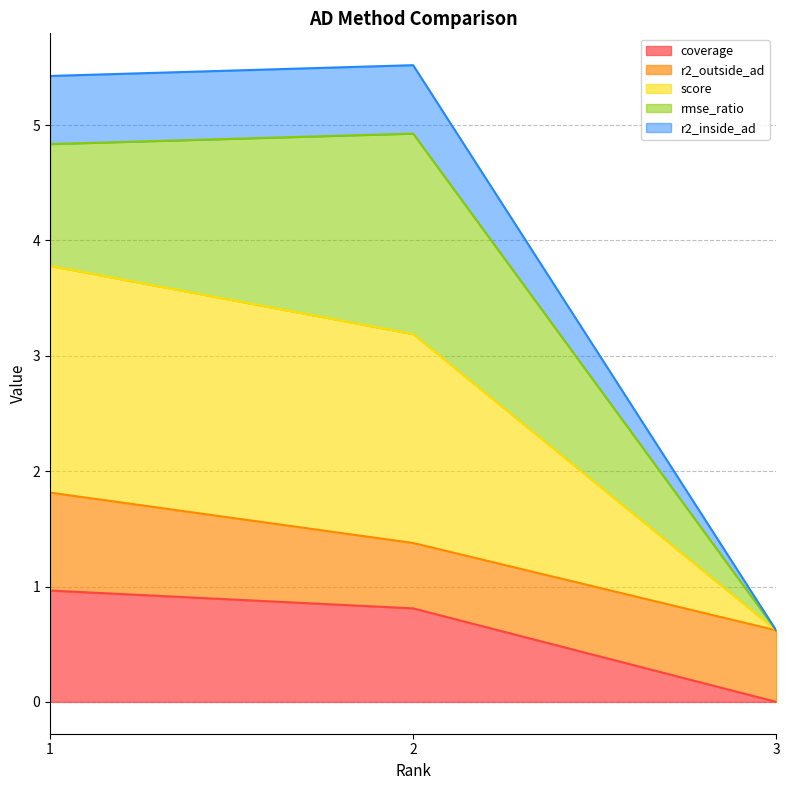

What are all the series names shown in the legend?

coverage, r2_outside_ad, score, rmse_ratio, r2_inside_ad